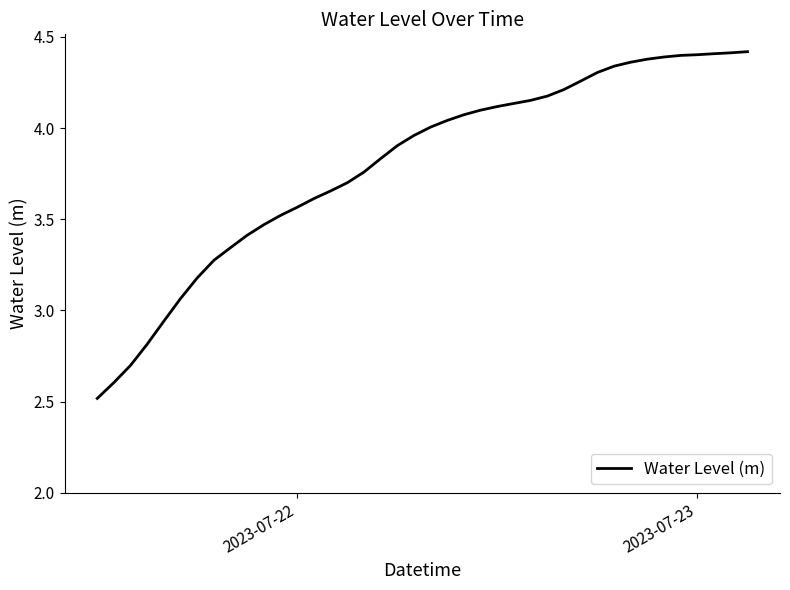

What is the difference between the maximum and minimum values?

1.9